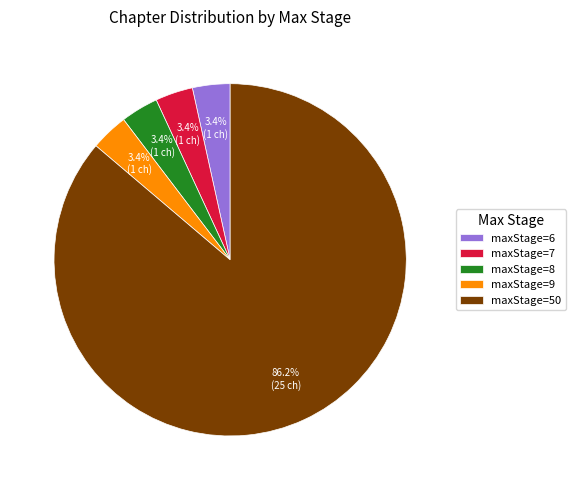

To the nearest percent, what is the average slice percentage?

20%